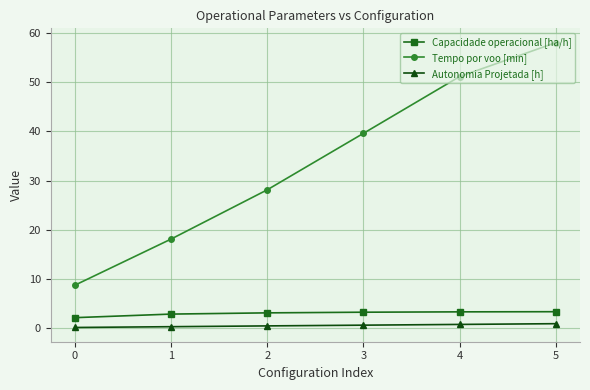

Count the number of data series in this chart.

3